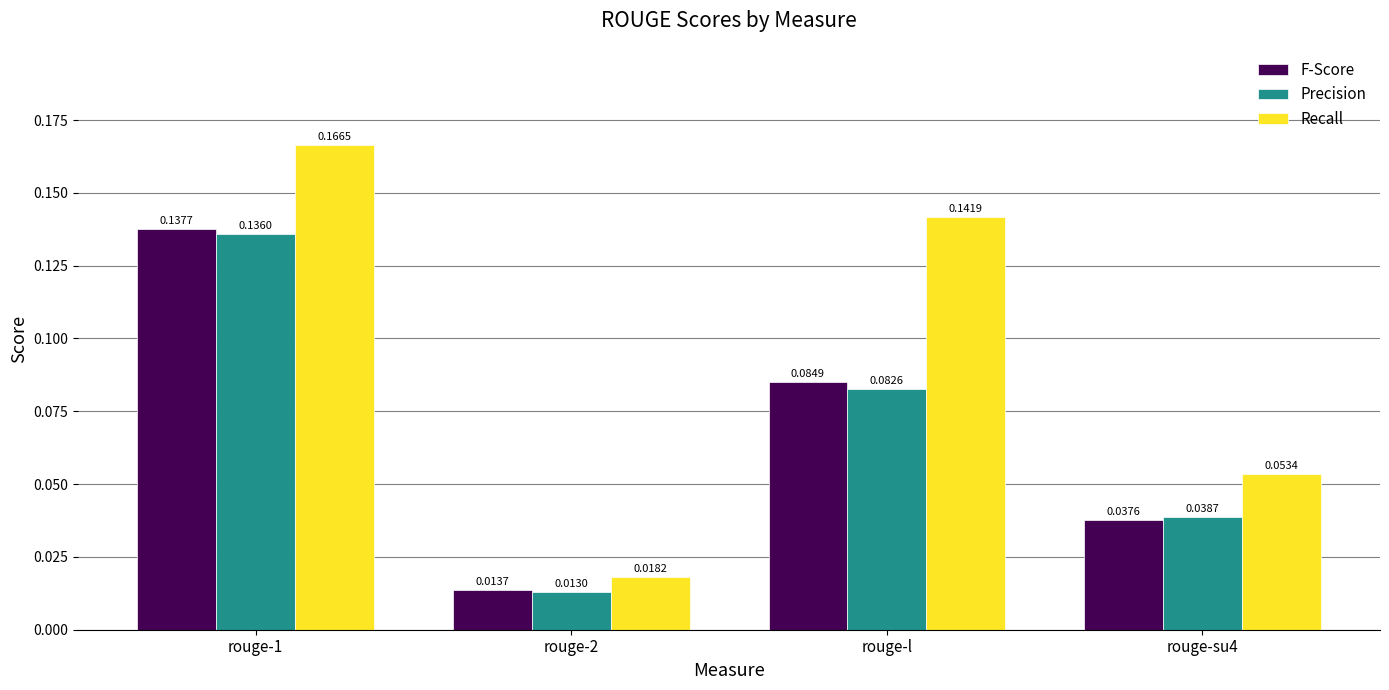

Is the value of F-Score at rouge-l greater than the value of Precision at rouge-l?

Yes